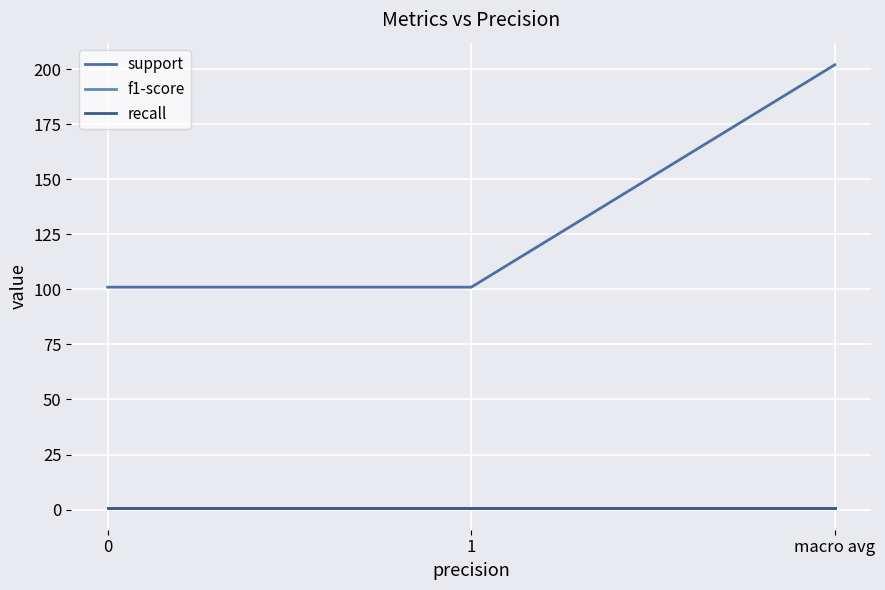

Does the chart display data point markers on the line(s)?

No